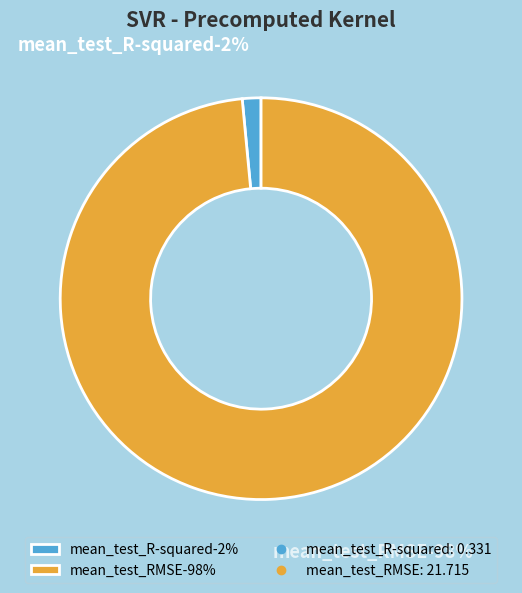

Is there a majority slice in this chart?

Yes